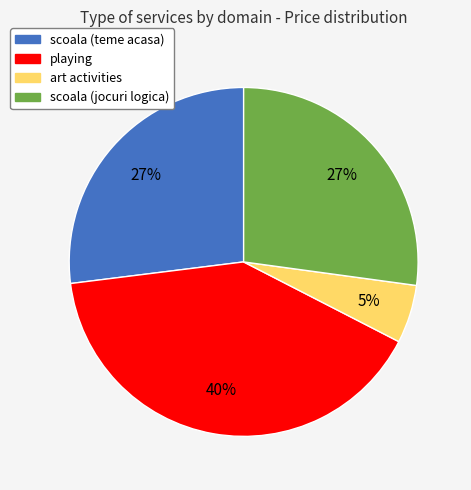

To the nearest percent, what portion does playing represent?

40%